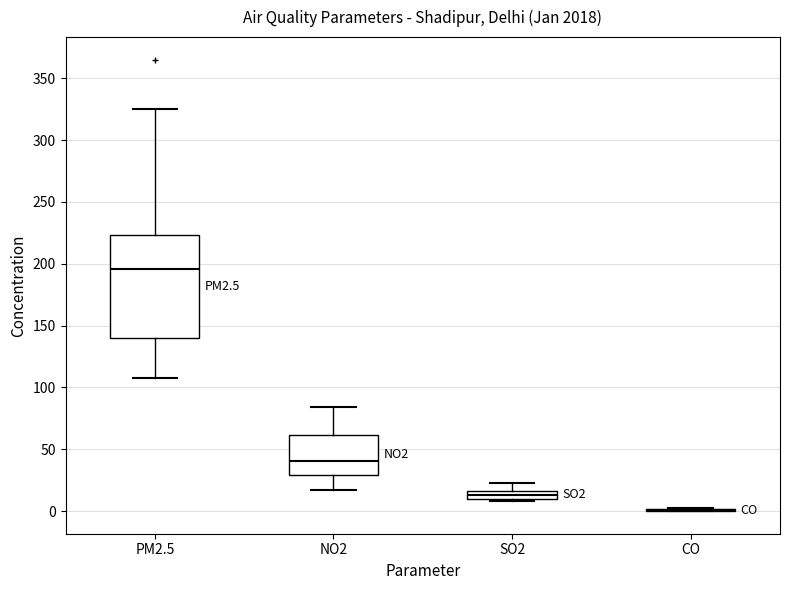

Which box is the tallest, from its lower edge to its upper edge?

PM2.5